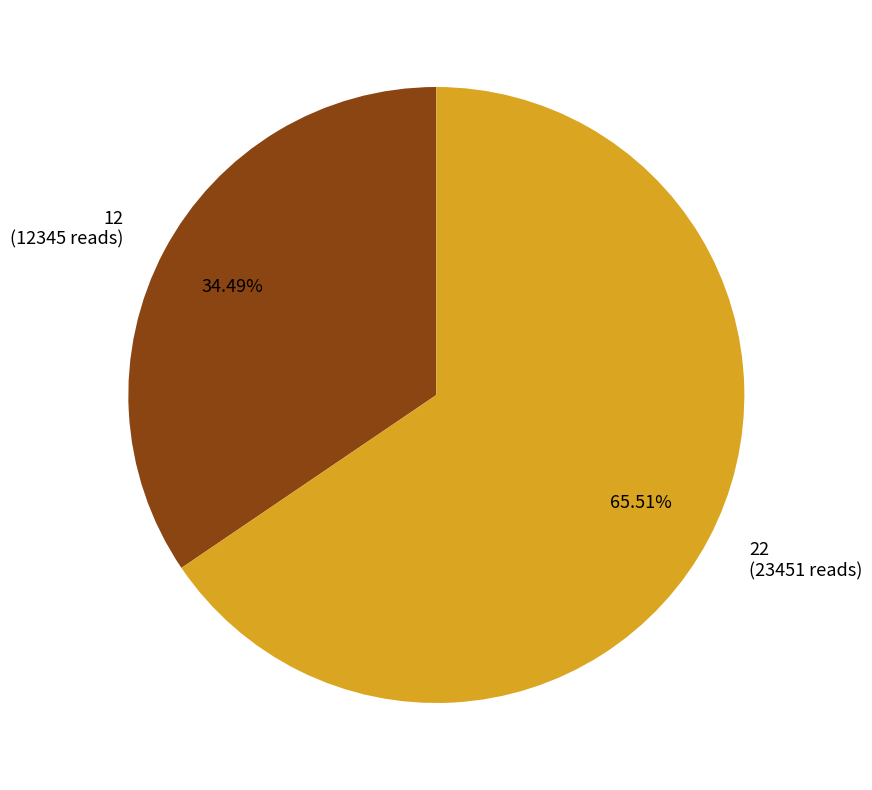

Is 22 the majority of the pie?

Yes